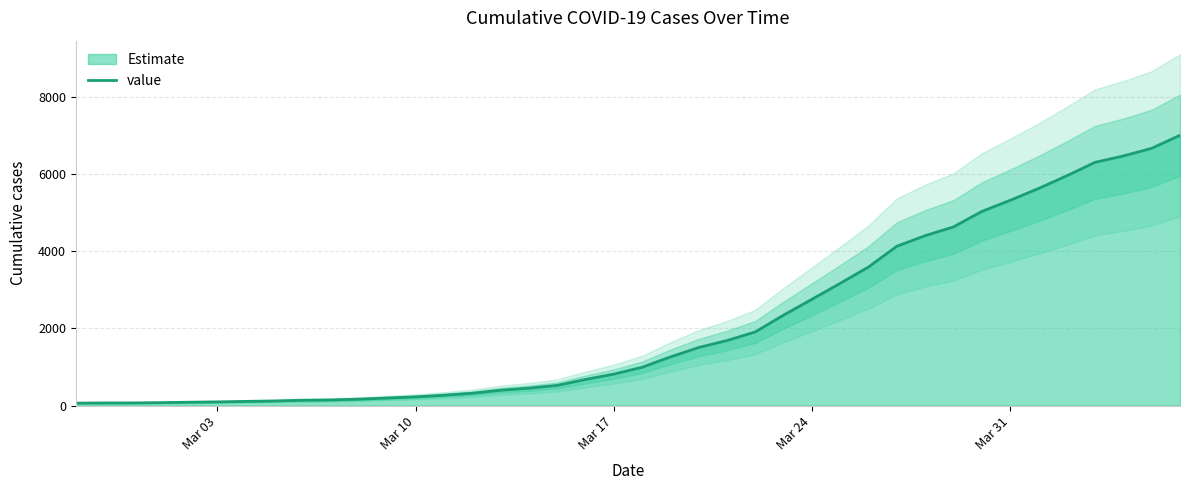

What is the average value?

2143